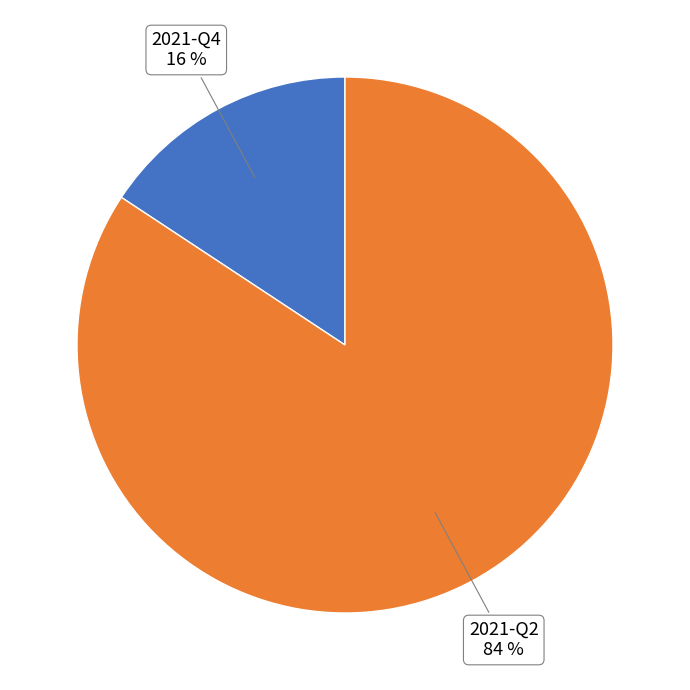

To the nearest percent, what is the average slice percentage?

50%